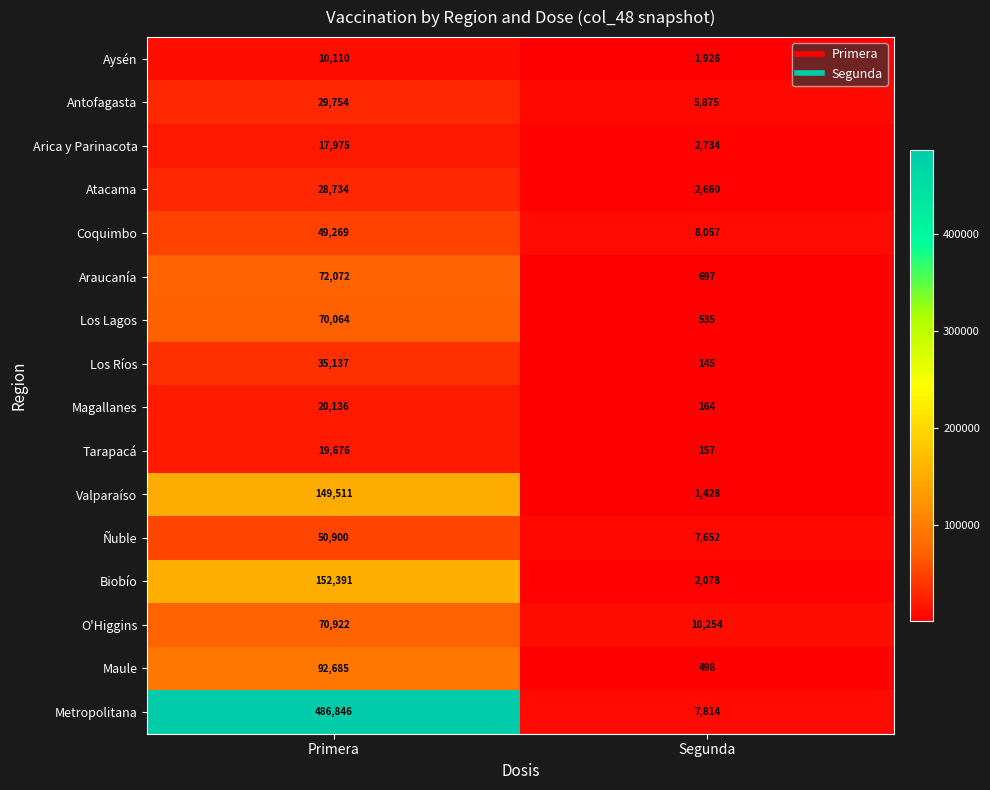

Which label corresponds to the largest value in the chart?

Primera